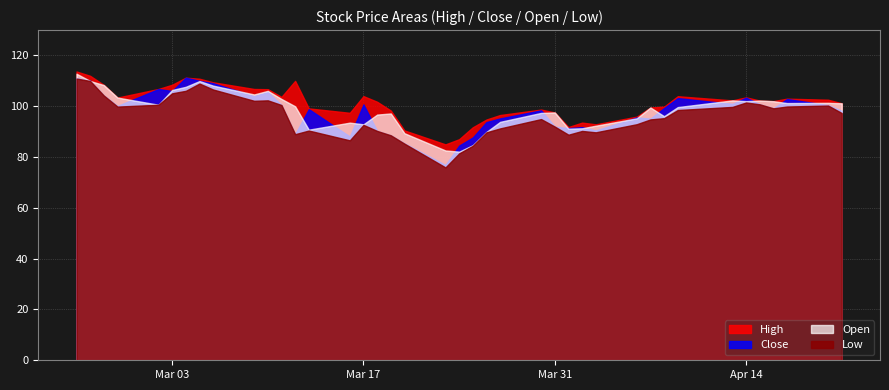

True or false: Close and High intersect in this chart.

False